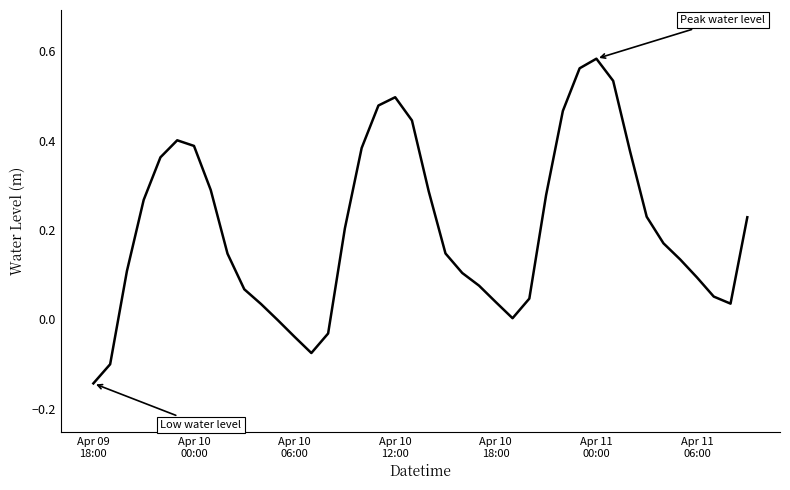

True or false: there are more than 0 points higher than both neighbors.

True